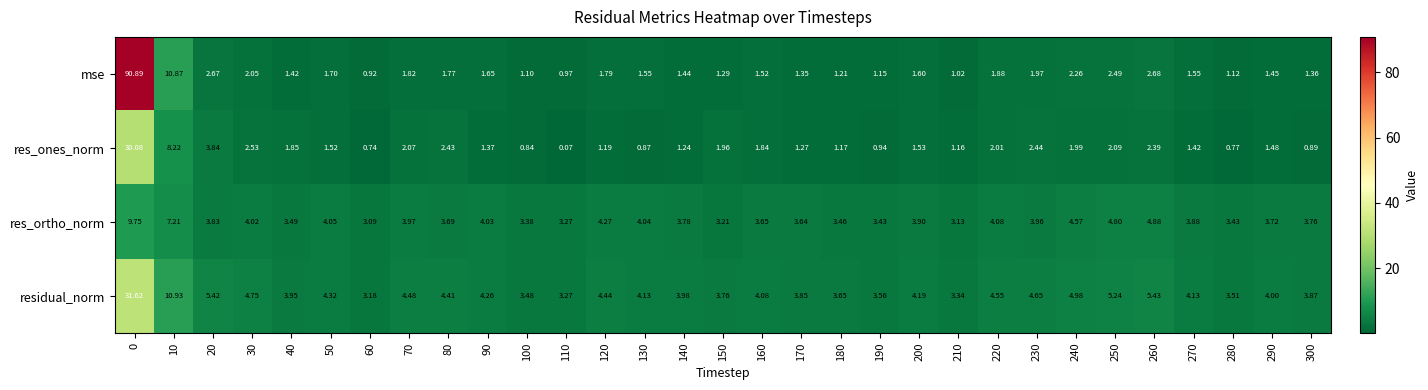

At 210, list the series in order from smallest to largest.

mse, res_ones_norm, res_ortho_norm, residual_norm